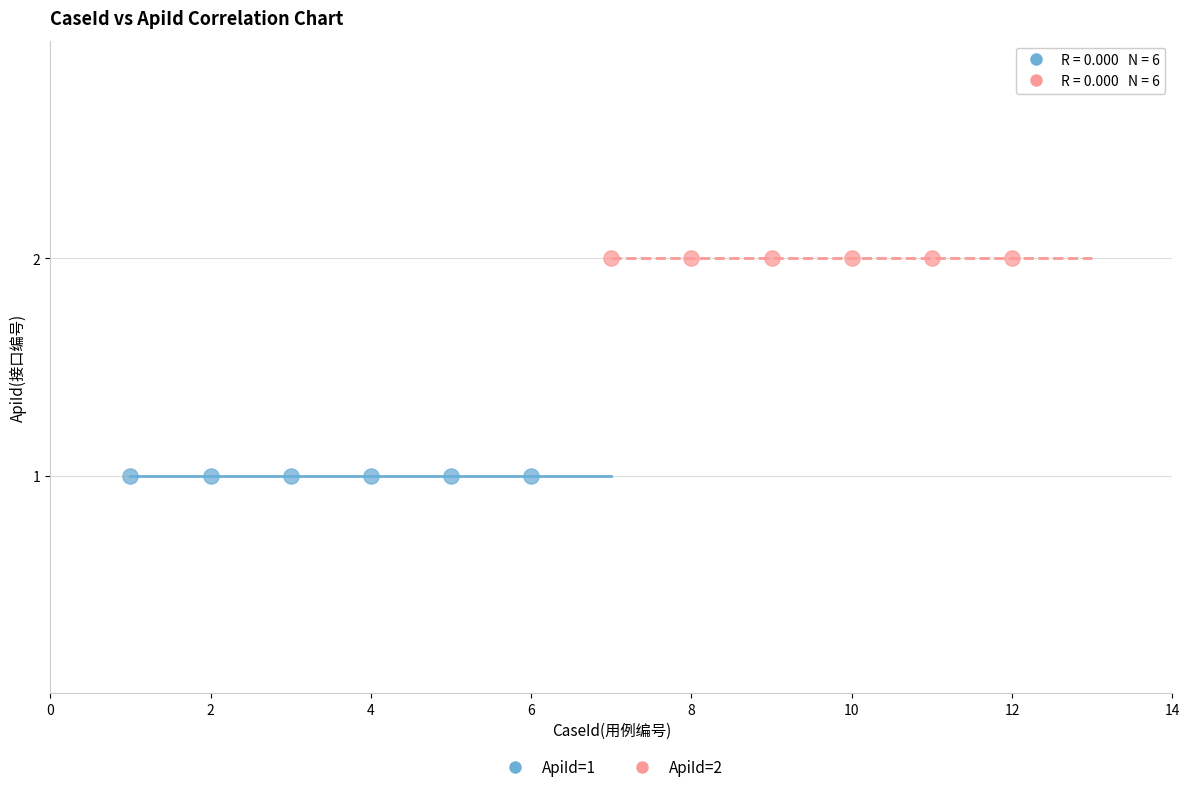

Which series contains the lowest Y value?

ApiId=1